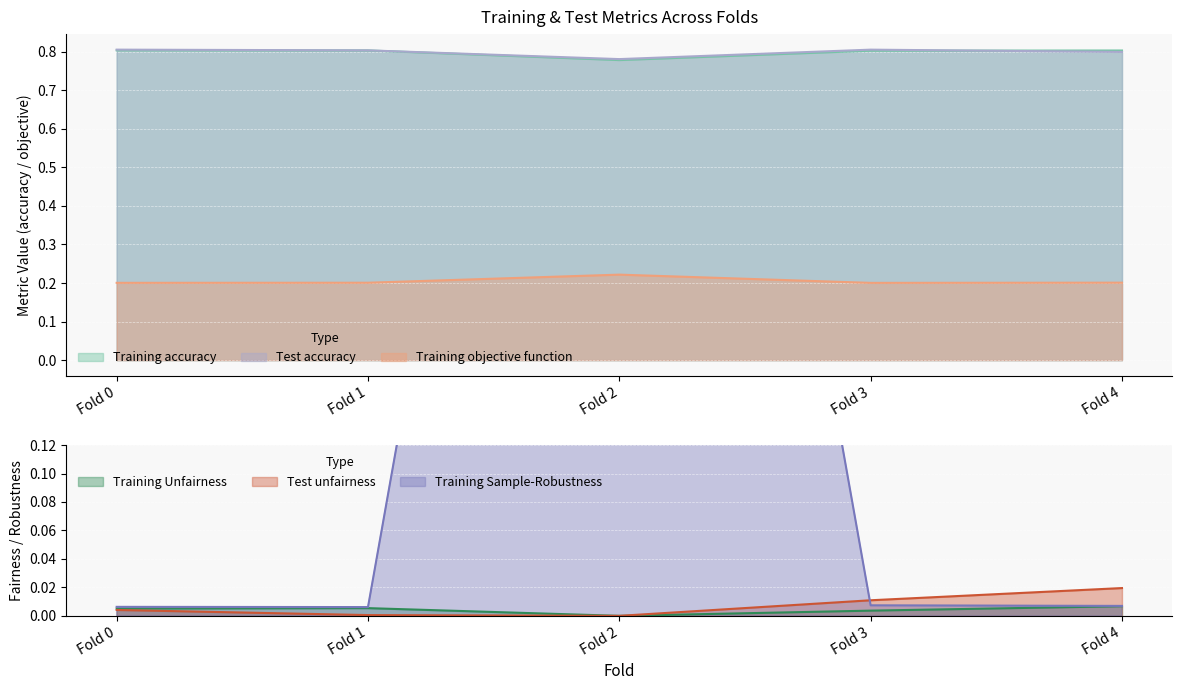

The value of Training objective function at Fold 0 is 0.1. True or false?

False